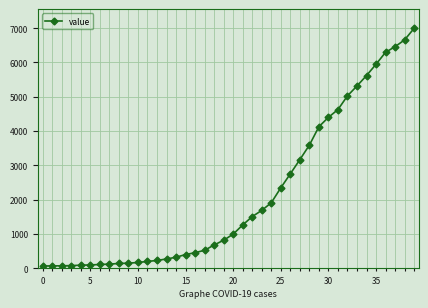

What is the maximum value shown in the chart?

6995